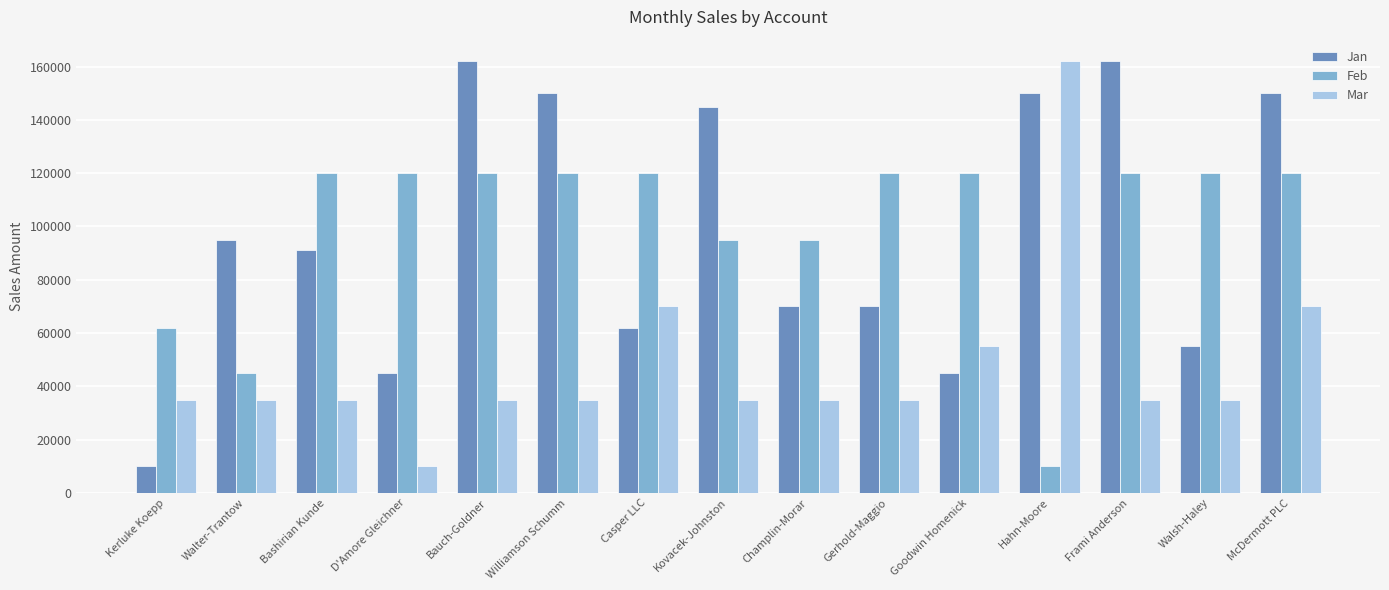

At which category is the sum across all series the highest?

McDermott PLC